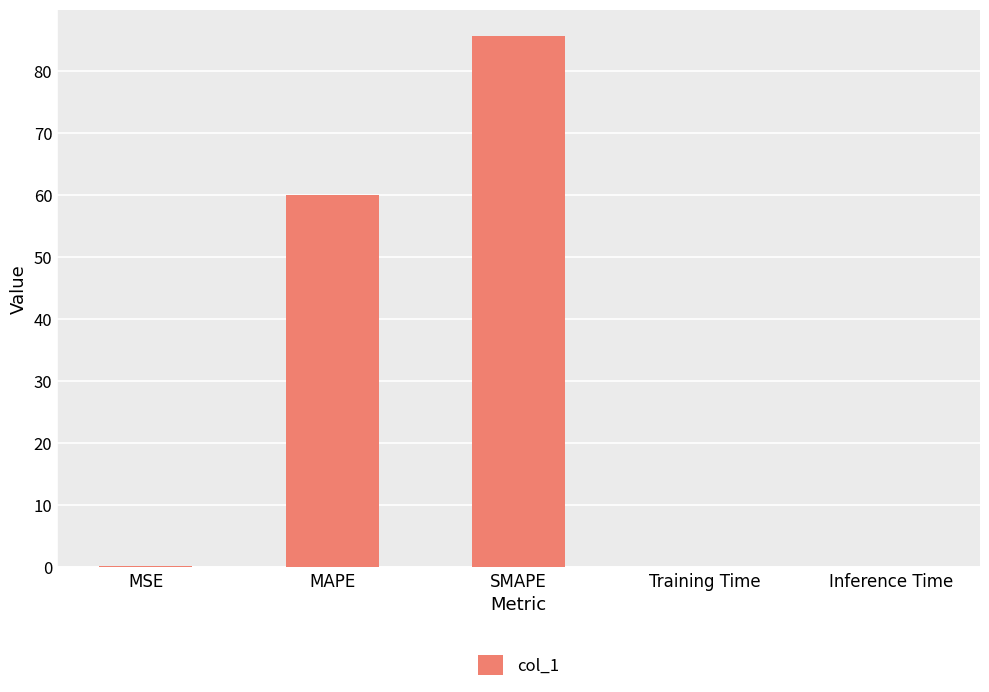

Is it true that the value at MSE is 0.2?

True